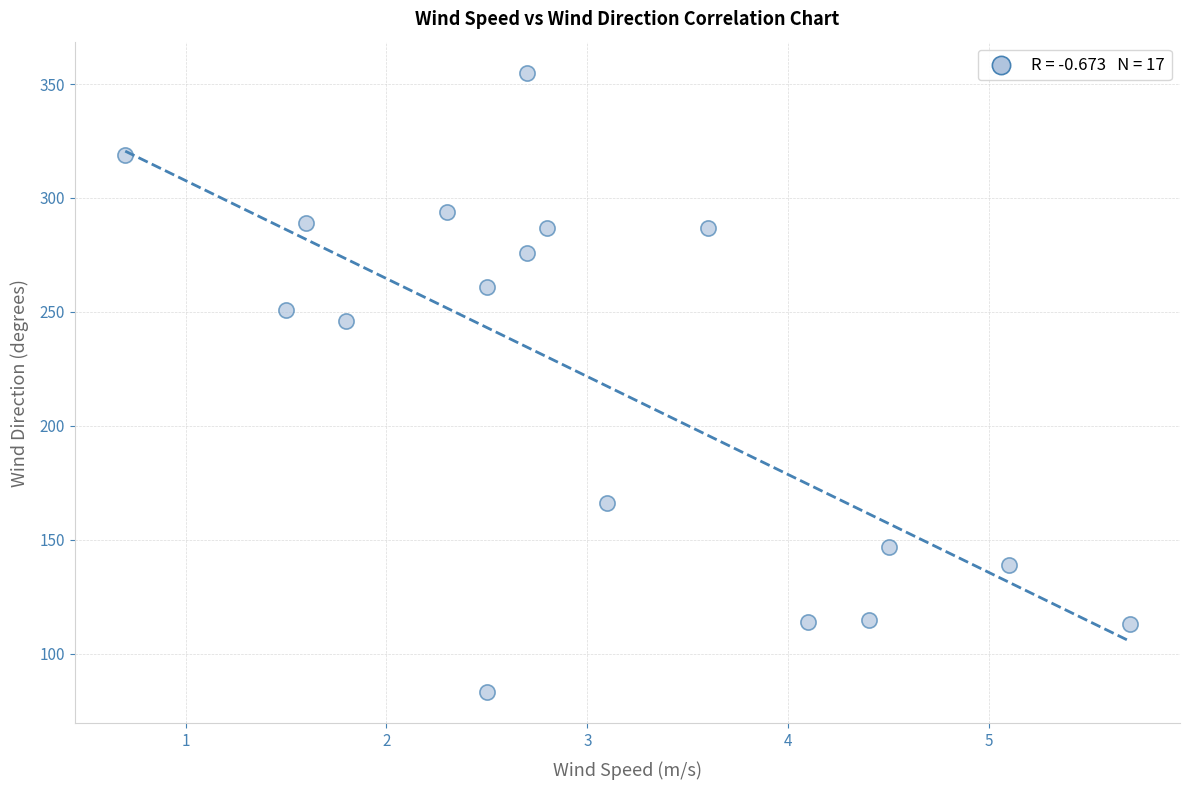

What Y value in the scatter plot is closest to 219?

246